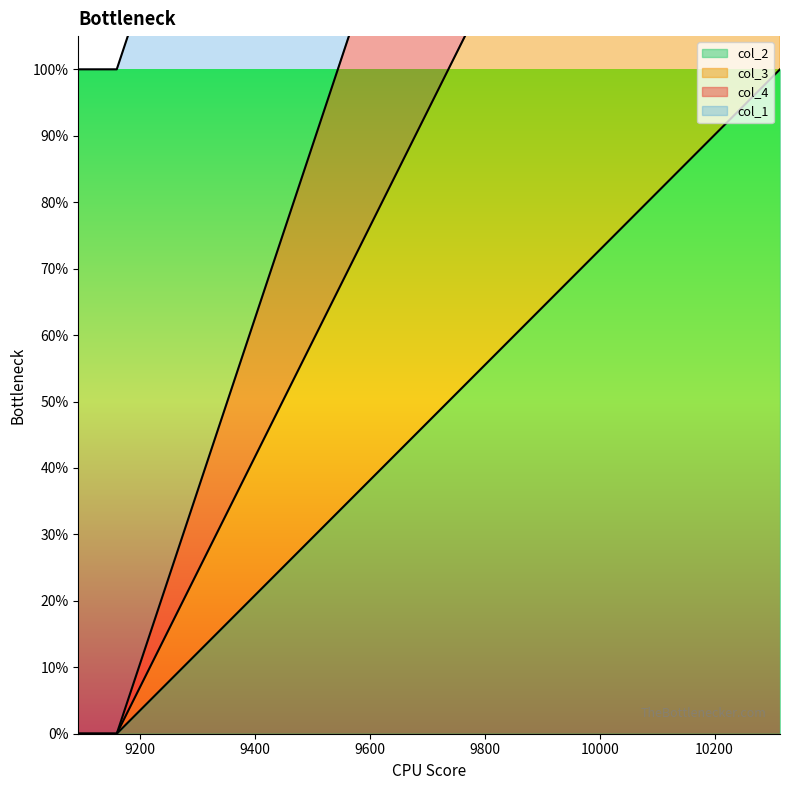

How many data points in col_4 are above 0?

1